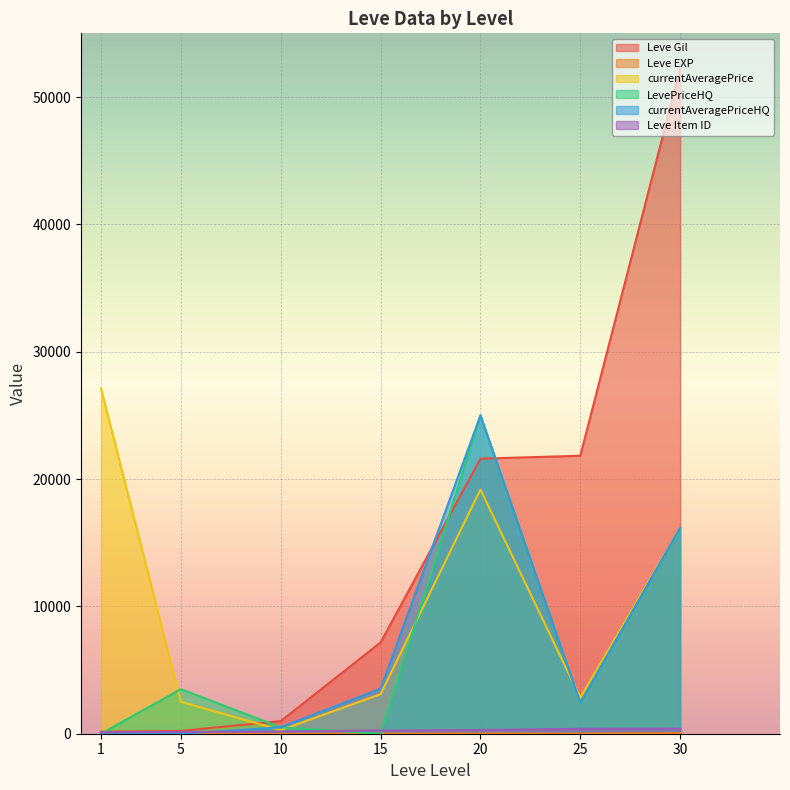

At 5, list the series in order from smallest to largest.

currentAveragePriceHQ, Leve EXP, Leve Item ID, Leve Gil, currentAveragePrice, LevePriceHQ